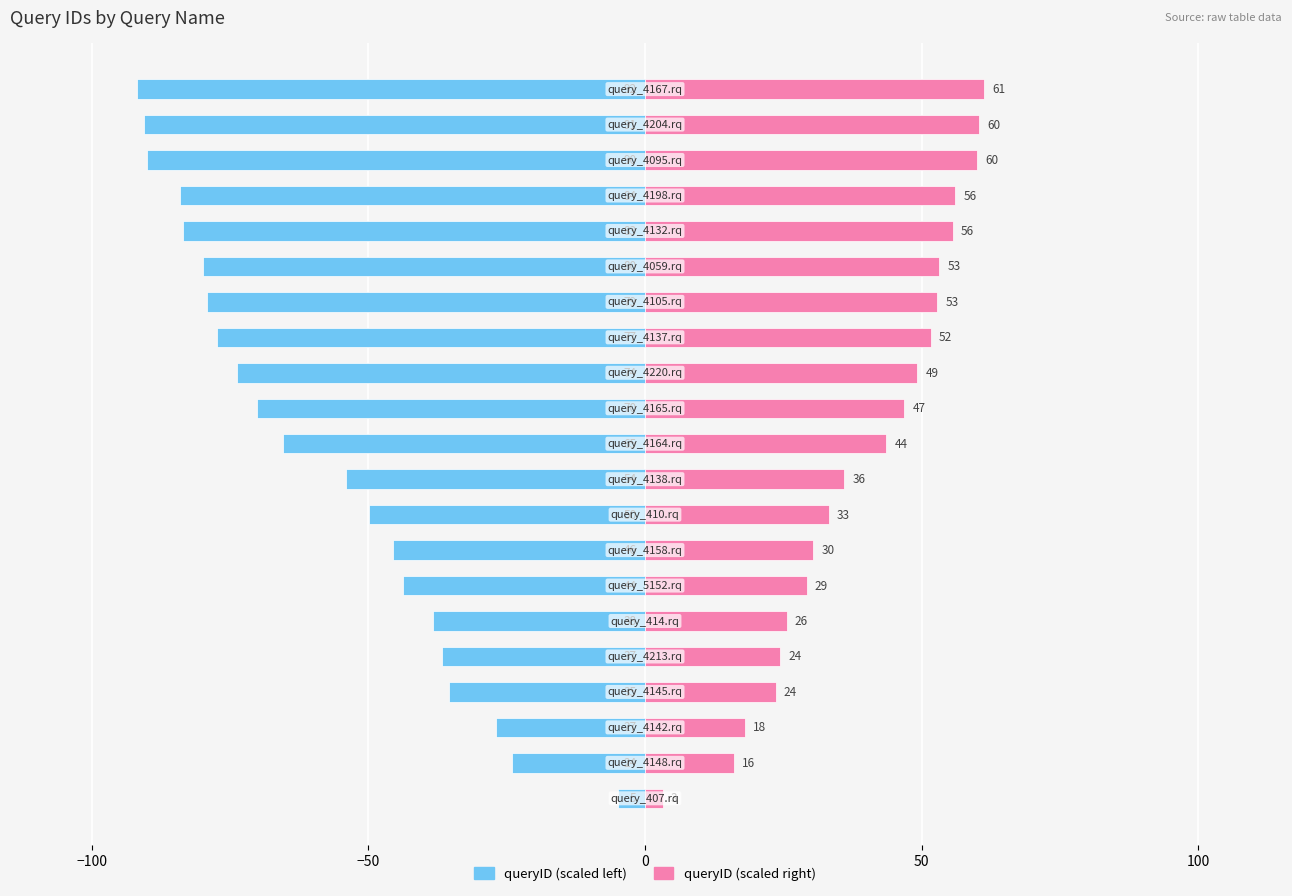

What is the value of the queryID (left) bar at the 5th from the left?

-36.6